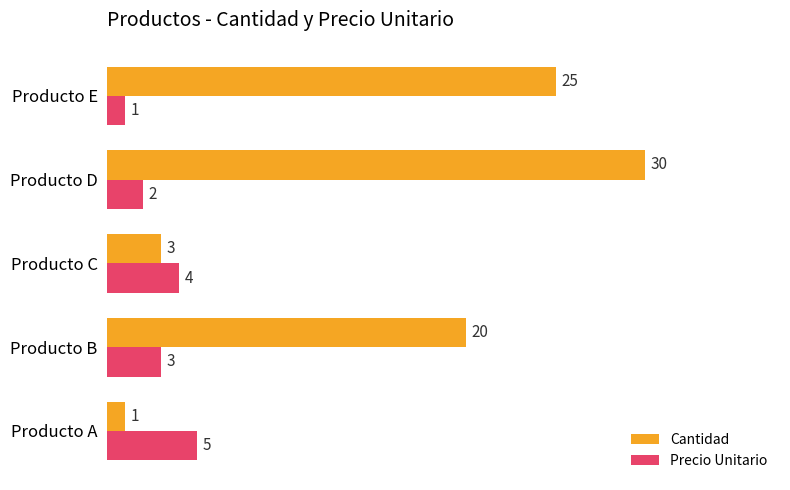

Where is Precio Unitario nearest to the value 3?

Producto B